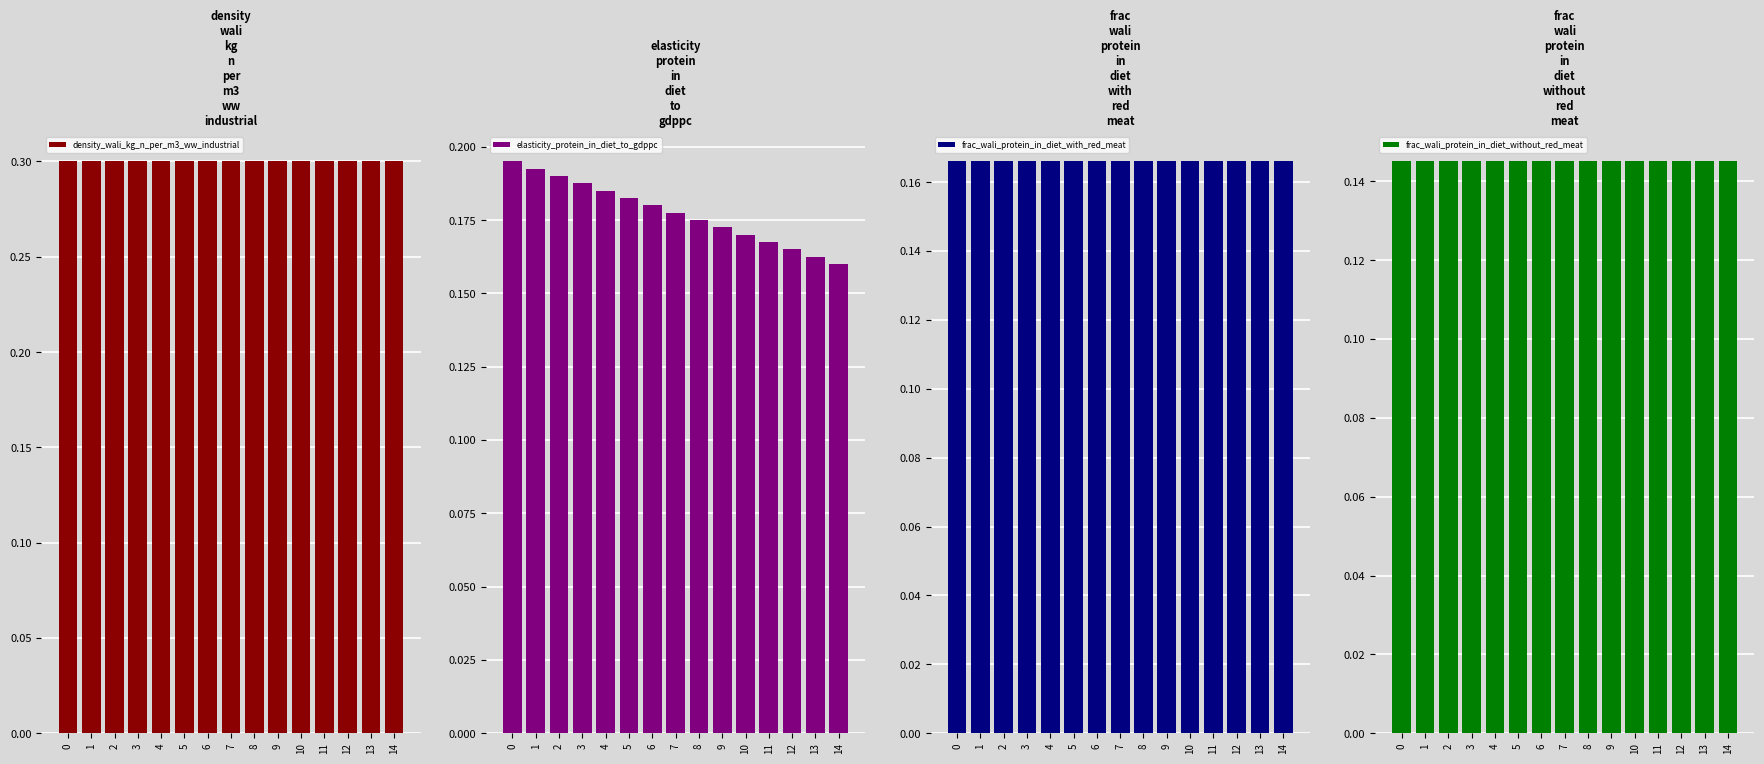

What value does the frac_wali_protein_in_diet_with_red_meat series have at 5?

0.2